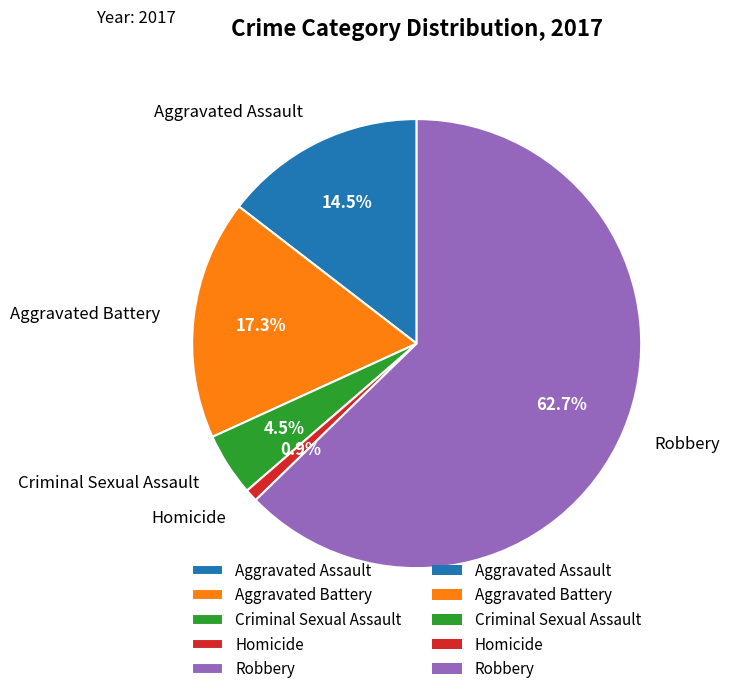

To the nearest percent, what is the average slice percentage?

20%